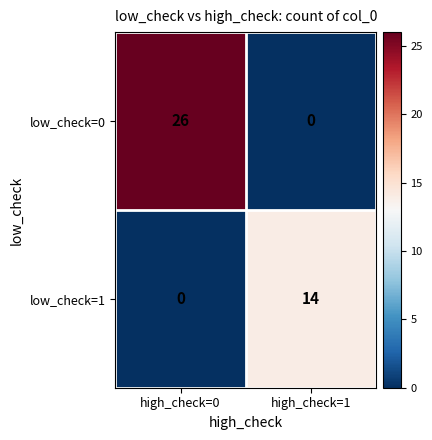

Reading left to right, transcribe all the data shown in this chart.

low_check=0: high_check=0=26	high_check=1=0
low_check=1: high_check=0=0	high_check=1=14